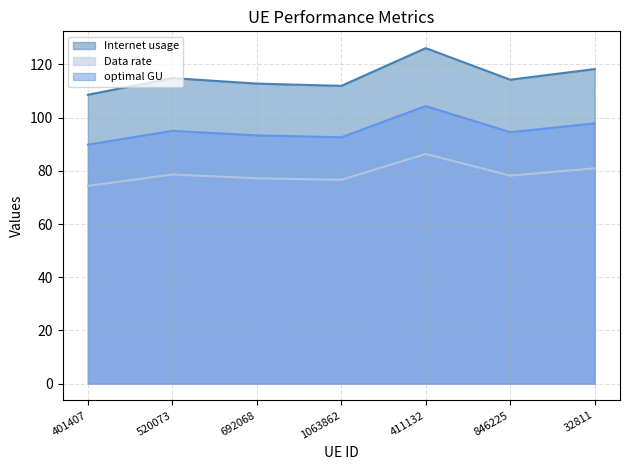

At 411132, list the series in order from largest to smallest.

Internet usage, optimal GU, Data rate